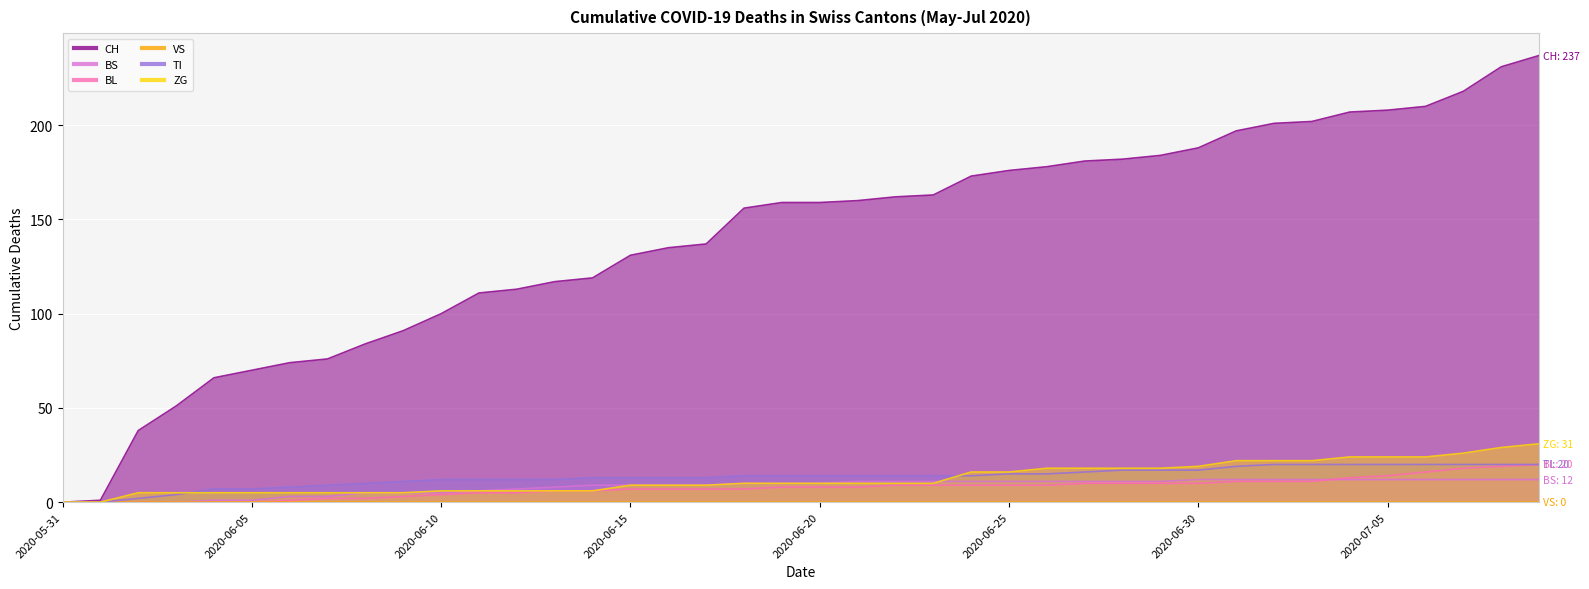

What is the spread (max minus min) of values at 2020-06-08?

82